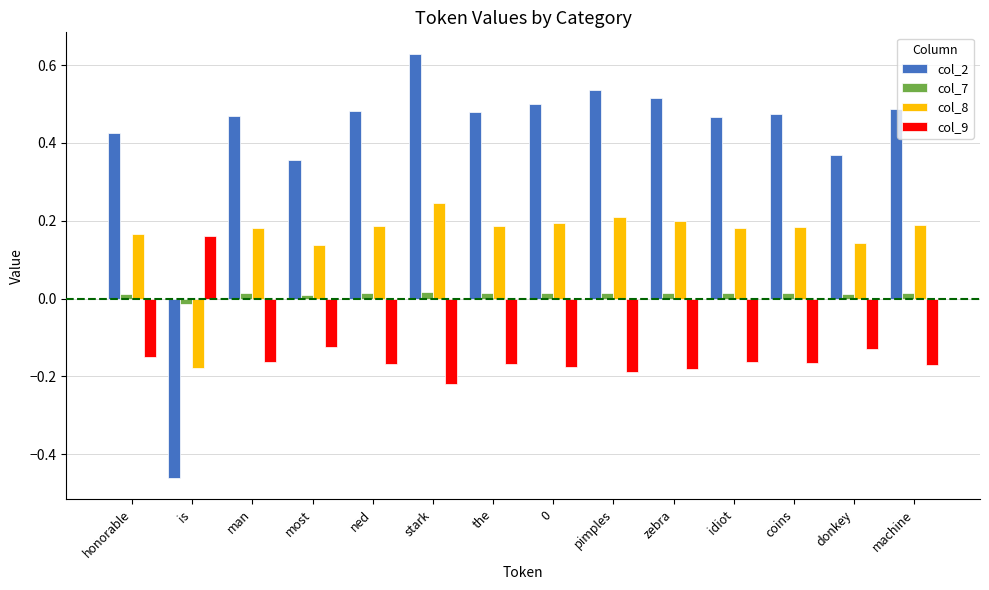

What is the difference between the maximum and minimum values in the col_2 series?

1.1